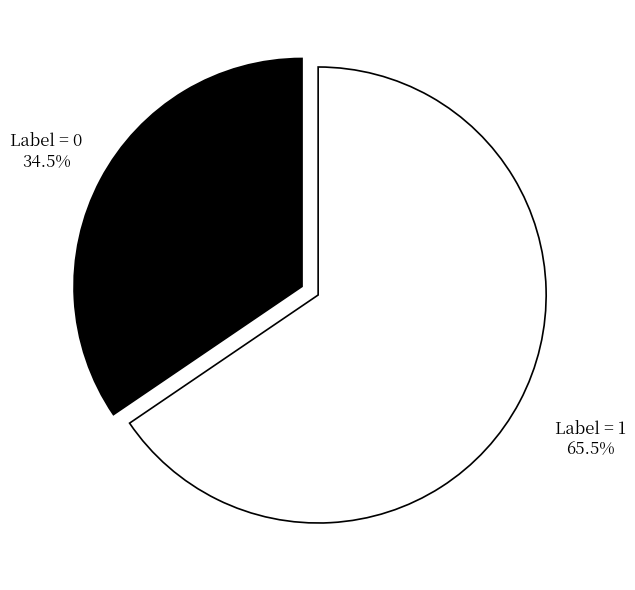

Rank the categories by value from lowest to highest.

Label = 0, Label = 1